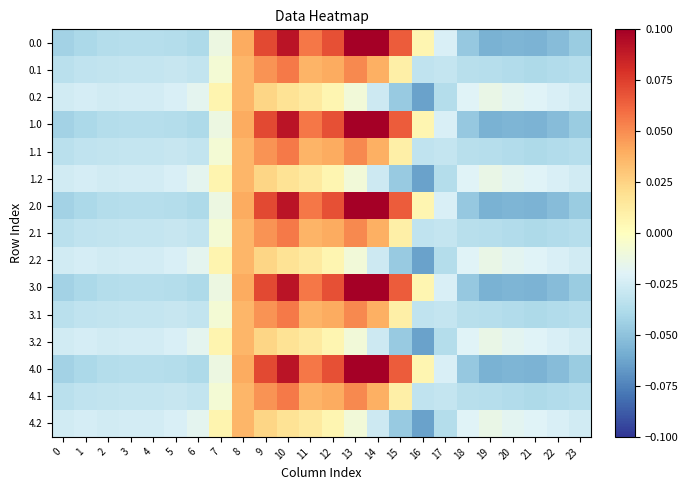

Reading left to right, list all the values displayed in this chart.

0.0: 0=-0.0	1=-0.0	2=-0.0	3=-0.0	4=-0.0	5=-0.0	6=-0.0	7=-0.0	8=0.0	9=0.1	10=0.1	11=0.1	12=0.1	13=0.1	14=0.1	15=0.1	16=0.0	17=-0.0	18=-0.0	19=-0.1	20=-0.1	21=-0.1	22=-0.1	23=-0.0
0.1: 0=-0.0	1=-0.0	2=-0.0	3=-0.0	4=-0.0	5=-0.0	6=-0.0	7=-0.0	8=0.0	9=0.0	10=0.1	11=0.0	12=0.0	13=0.1	14=0.0	15=0.0	16=-0.0	17=-0.0	18=-0.0	19=-0.0	20=-0.0	21=-0.0	22=-0.0	23=-0.0
0.2: 0=-0.0	1=-0.0	2=-0.0	3=-0.0	4=-0.0	5=-0.0	6=-0.0	7=0.0	8=0.0	9=0.0	10=0.0	11=0.0	12=0.0	13=-0.0	14=-0.0	15=-0.0	16=-0.1	17=-0.0	18=-0.0	19=-0.0	20=-0.0	21=-0.0	22=-0.0	23=-0.0
1.0: 0=-0.0	1=-0.0	2=-0.0	3=-0.0	4=-0.0	5=-0.0	6=-0.0	7=-0.0	8=0.0	9=0.1	10=0.1	11=0.1	12=0.1	13=0.1	14=0.1	15=0.1	16=0.0	17=-0.0	18=-0.0	19=-0.1	20=-0.1	21=-0.1	22=-0.1	23=-0.0
1.1: 0=-0.0	1=-0.0	2=-0.0	3=-0.0	4=-0.0	5=-0.0	6=-0.0	7=-0.0	8=0.0	9=0.0	10=0.1	11=0.0	12=0.0	13=0.1	14=0.0	15=0.0	16=-0.0	17=-0.0	18=-0.0	19=-0.0	20=-0.0	21=-0.0	22=-0.0	23=-0.0
1.2: 0=-0.0	1=-0.0	2=-0.0	3=-0.0	4=-0.0	5=-0.0	6=-0.0	7=0.0	8=0.0	9=0.0	10=0.0	11=0.0	12=0.0	13=-0.0	14=-0.0	15=-0.0	16=-0.1	17=-0.0	18=-0.0	19=-0.0	20=-0.0	21=-0.0	22=-0.0	23=-0.0
2.0: 0=-0.0	1=-0.0	2=-0.0	3=-0.0	4=-0.0	5=-0.0	6=-0.0	7=-0.0	8=0.0	9=0.1	10=0.1	11=0.1	12=0.1	13=0.1	14=0.1	15=0.1	16=0.0	17=-0.0	18=-0.0	19=-0.1	20=-0.1	21=-0.1	22=-0.1	23=-0.0
2.1: 0=-0.0	1=-0.0	2=-0.0	3=-0.0	4=-0.0	5=-0.0	6=-0.0	7=-0.0	8=0.0	9=0.0	10=0.1	11=0.0	12=0.0	13=0.1	14=0.0	15=0.0	16=-0.0	17=-0.0	18=-0.0	19=-0.0	20=-0.0	21=-0.0	22=-0.0	23=-0.0
2.2: 0=-0.0	1=-0.0	2=-0.0	3=-0.0	4=-0.0	5=-0.0	6=-0.0	7=0.0	8=0.0	9=0.0	10=0.0	11=0.0	12=0.0	13=-0.0	14=-0.0	15=-0.0	16=-0.1	17=-0.0	18=-0.0	19=-0.0	20=-0.0	21=-0.0	22=-0.0	23=-0.0
3.0: 0=-0.0	1=-0.0	2=-0.0	3=-0.0	4=-0.0	5=-0.0	6=-0.0	7=-0.0	8=0.0	9=0.1	10=0.1	11=0.1	12=0.1	13=0.1	14=0.1	15=0.1	16=0.0	17=-0.0	18=-0.0	19=-0.1	20=-0.1	21=-0.1	22=-0.1	23=-0.0
3.1: 0=-0.0	1=-0.0	2=-0.0	3=-0.0	4=-0.0	5=-0.0	6=-0.0	7=-0.0	8=0.0	9=0.0	10=0.1	11=0.0	12=0.0	13=0.1	14=0.0	15=0.0	16=-0.0	17=-0.0	18=-0.0	19=-0.0	20=-0.0	21=-0.0	22=-0.0	23=-0.0
3.2: 0=-0.0	1=-0.0	2=-0.0	3=-0.0	4=-0.0	5=-0.0	6=-0.0	7=0.0	8=0.0	9=0.0	10=0.0	11=0.0	12=0.0	13=-0.0	14=-0.0	15=-0.0	16=-0.1	17=-0.0	18=-0.0	19=-0.0	20=-0.0	21=-0.0	22=-0.0	23=-0.0
4.0: 0=-0.0	1=-0.0	2=-0.0	3=-0.0	4=-0.0	5=-0.0	6=-0.0	7=-0.0	8=0.0	9=0.1	10=0.1	11=0.1	12=0.1	13=0.1	14=0.1	15=0.1	16=0.0	17=-0.0	18=-0.0	19=-0.1	20=-0.1	21=-0.1	22=-0.1	23=-0.0
4.1: 0=-0.0	1=-0.0	2=-0.0	3=-0.0	4=-0.0	5=-0.0	6=-0.0	7=-0.0	8=0.0	9=0.0	10=0.1	11=0.0	12=0.0	13=0.1	14=0.0	15=0.0	16=-0.0	17=-0.0	18=-0.0	19=-0.0	20=-0.0	21=-0.0	22=-0.0	23=-0.0
4.2: 0=-0.0	1=-0.0	2=-0.0	3=-0.0	4=-0.0	5=-0.0	6=-0.0	7=0.0	8=0.0	9=0.0	10=0.0	11=0.0	12=0.0	13=-0.0	14=-0.0	15=-0.0	16=-0.1	17=-0.0	18=-0.0	19=-0.0	20=-0.0	21=-0.0	22=-0.0	23=-0.0